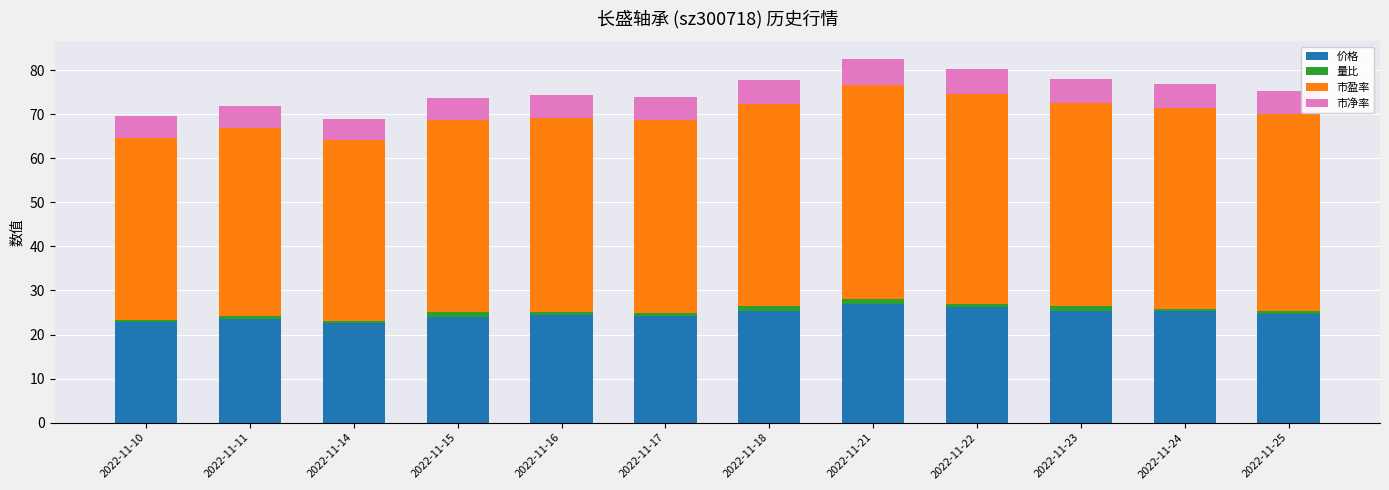

The value of 价格 at 2022-11-23 is 25.4. True or false?

True